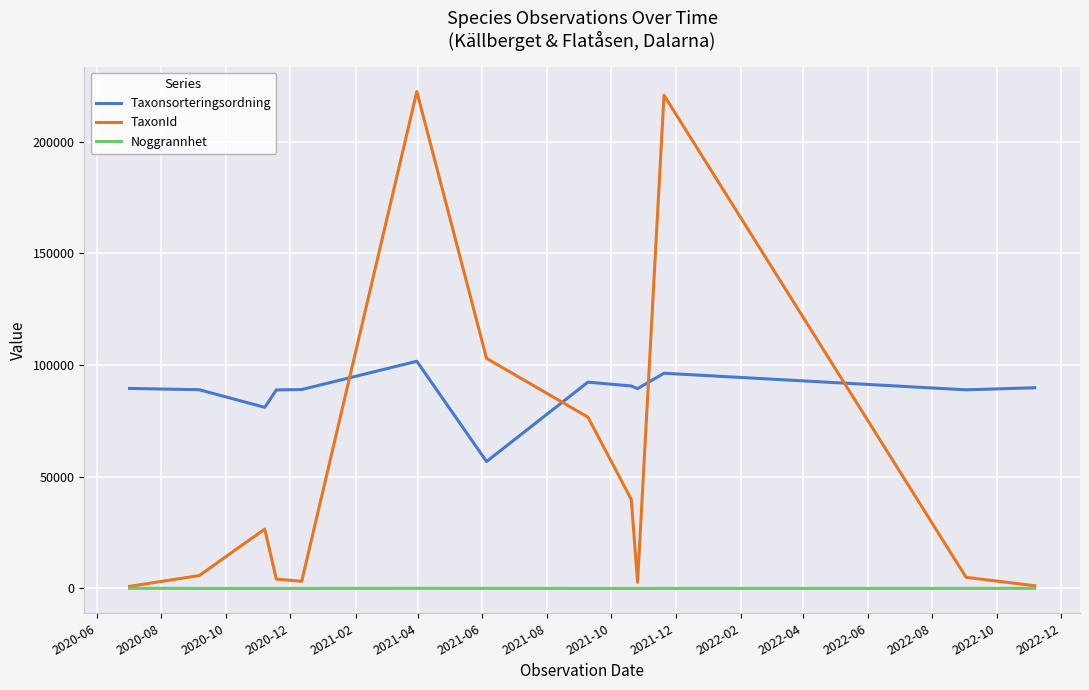

Rank the series by their maximum value, from highest to lowest.

TaxonId, Taxonsorteringsordning, Noggrannhet